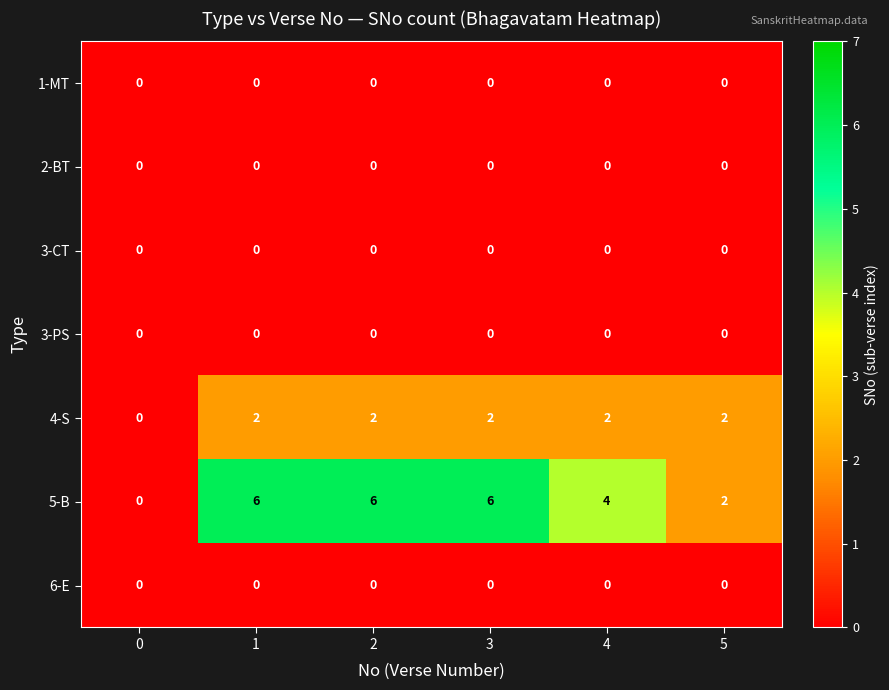

What is the total value across all series at 2?

8